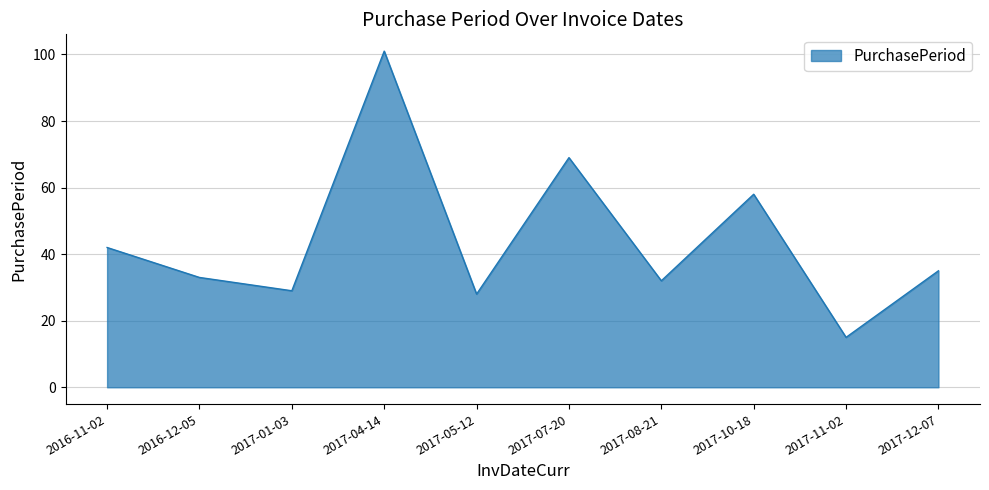

How many distinct data groups are displayed?

1